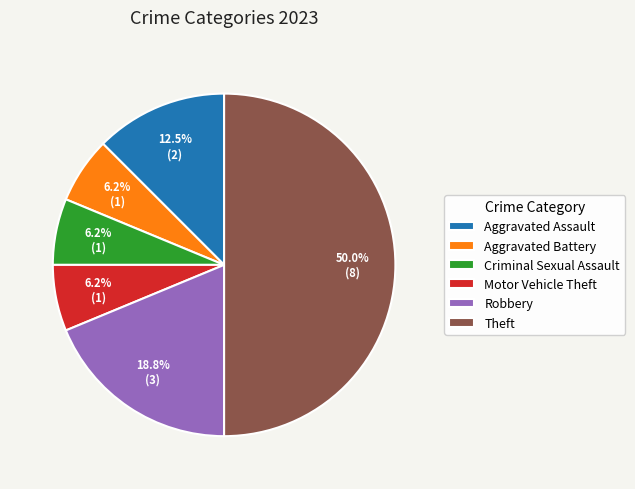

How much of the chart is everything except Aggravated Assault?

87.5%